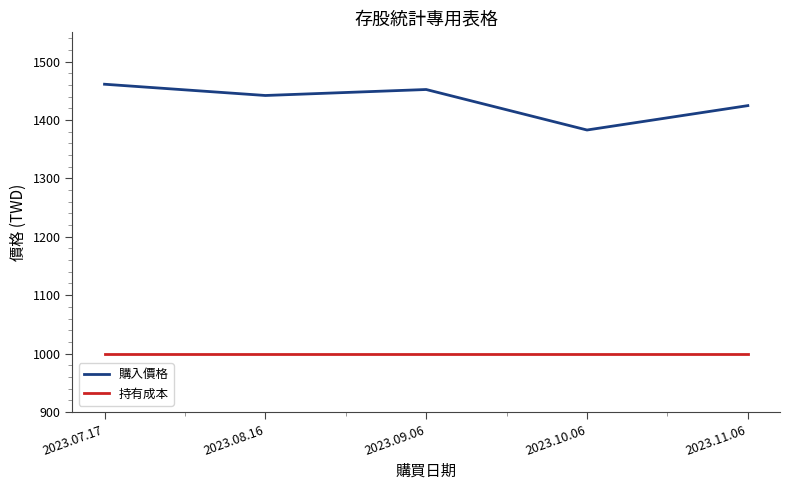

What is the minimum value for 購入價格?

1382.8